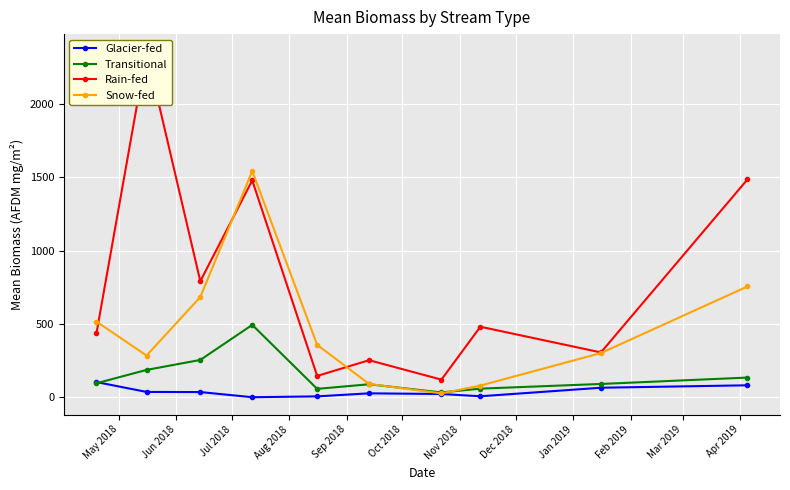

Reading left to right, transcribe all the data shown in this chart.

Glacier-fed: 104.7	37.5	36.5	1.4	7.1	27.9	23.3	7.8	66.0	82.7
Transitional: 96.5	187.4	255.5	494.4	58.3	89.7	34.0	59.9	91.8	135.4
Rain-fed: 437.1	2358.3	792.0	1479.2	146.5	253.7	121.3	481.8	306.7	1485.6
Snow-fed: 517.0	285.3	684.5	1542.7	358.2	91.8	27.5	80.7	302.4	756.2